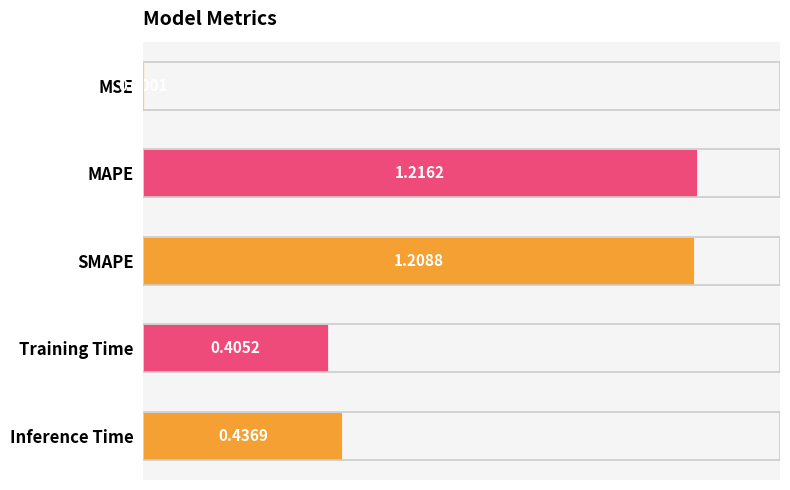

What is the sum of all values?

3.3